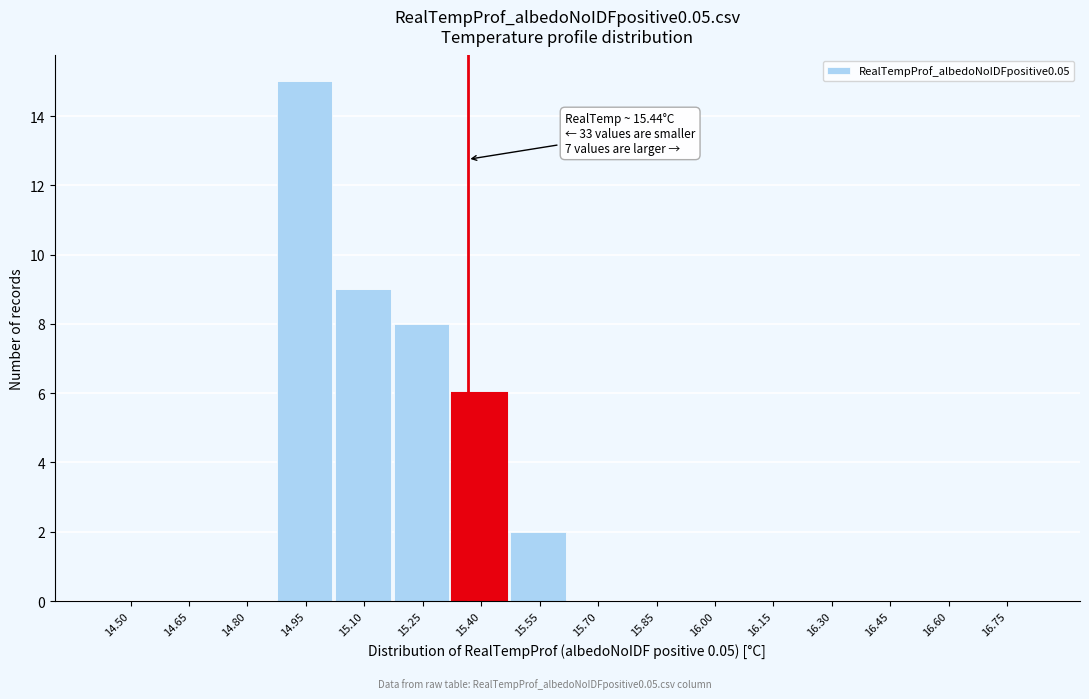

Reading left to right, extract all data points from this chart.

14.50=0	14.65=0	14.80=0	14.95=15	15.10=9	15.25=8	15.40=6	15.55=2	15.70=0	15.85=0	16.00=0	16.15=0	16.30=0	16.45=0	16.60=0	16.75=0